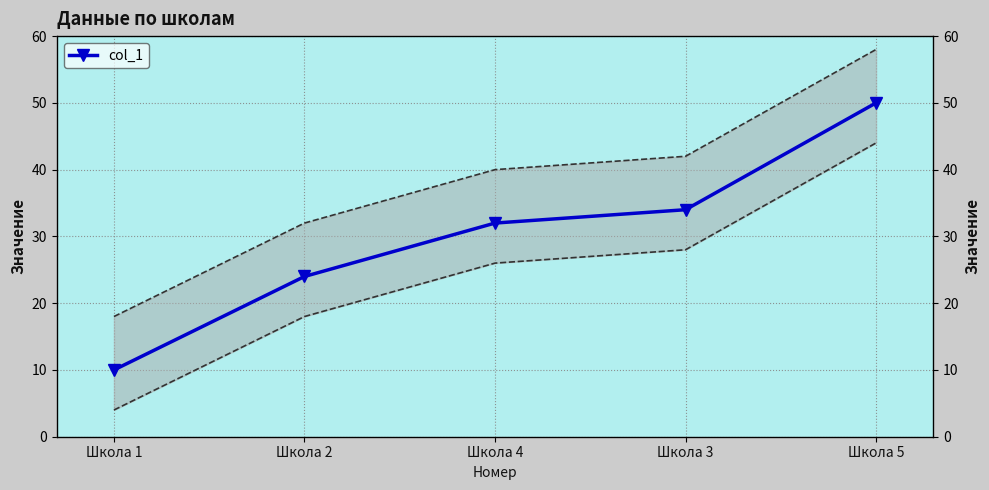

Is this an area chart (filled region under the line)?

No